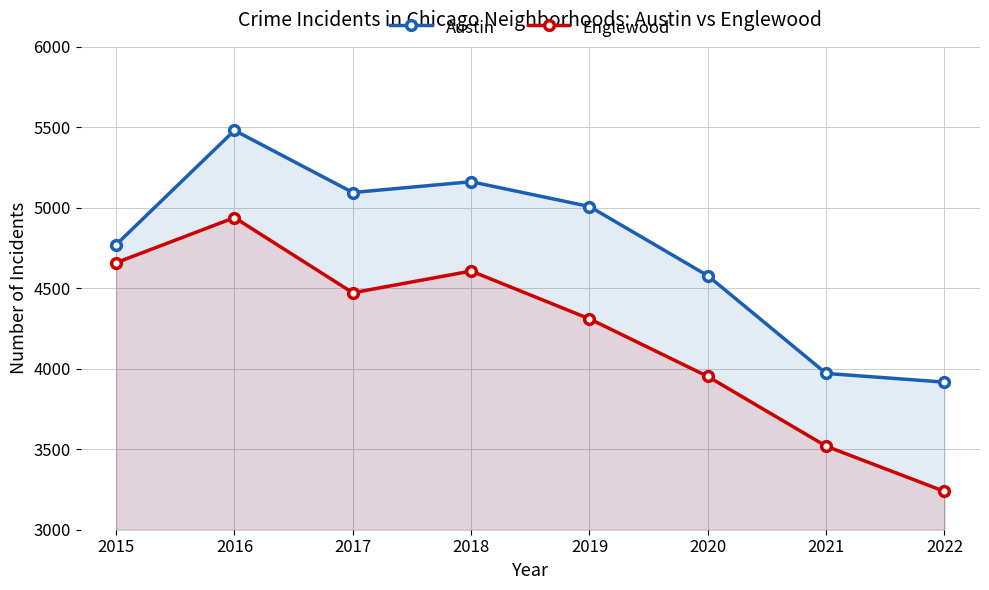

Does the chart have visible grid lines?

Yes